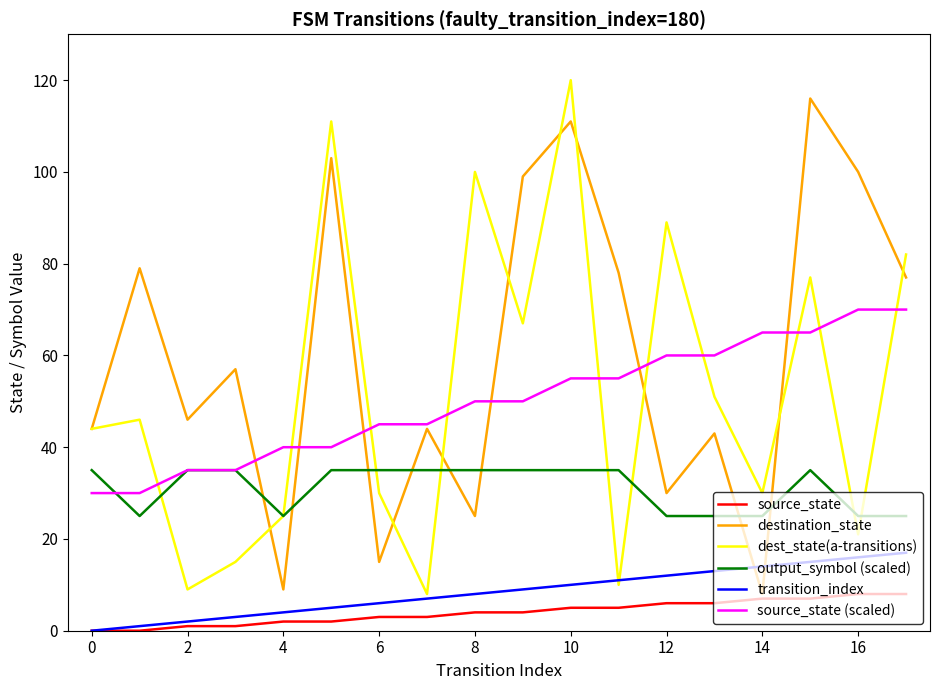

Which series has the widest spread of values?

dest_state(a-transitions)